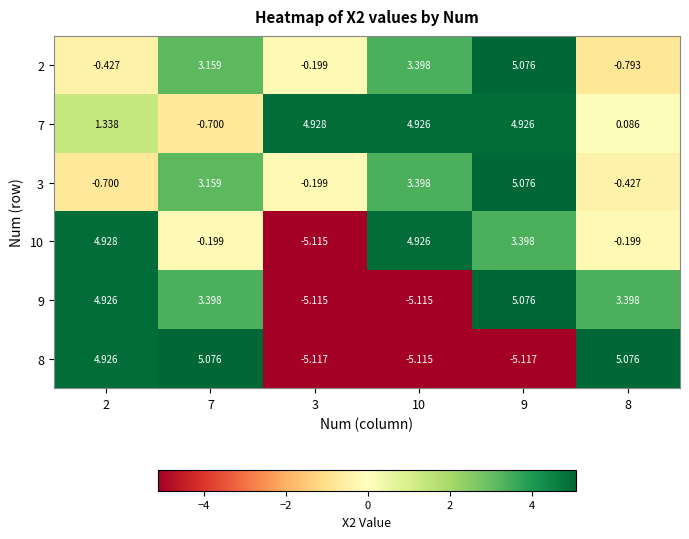

Rank the series at 8 from lowest to highest value.

2, 3, 10, 7, 9, 8